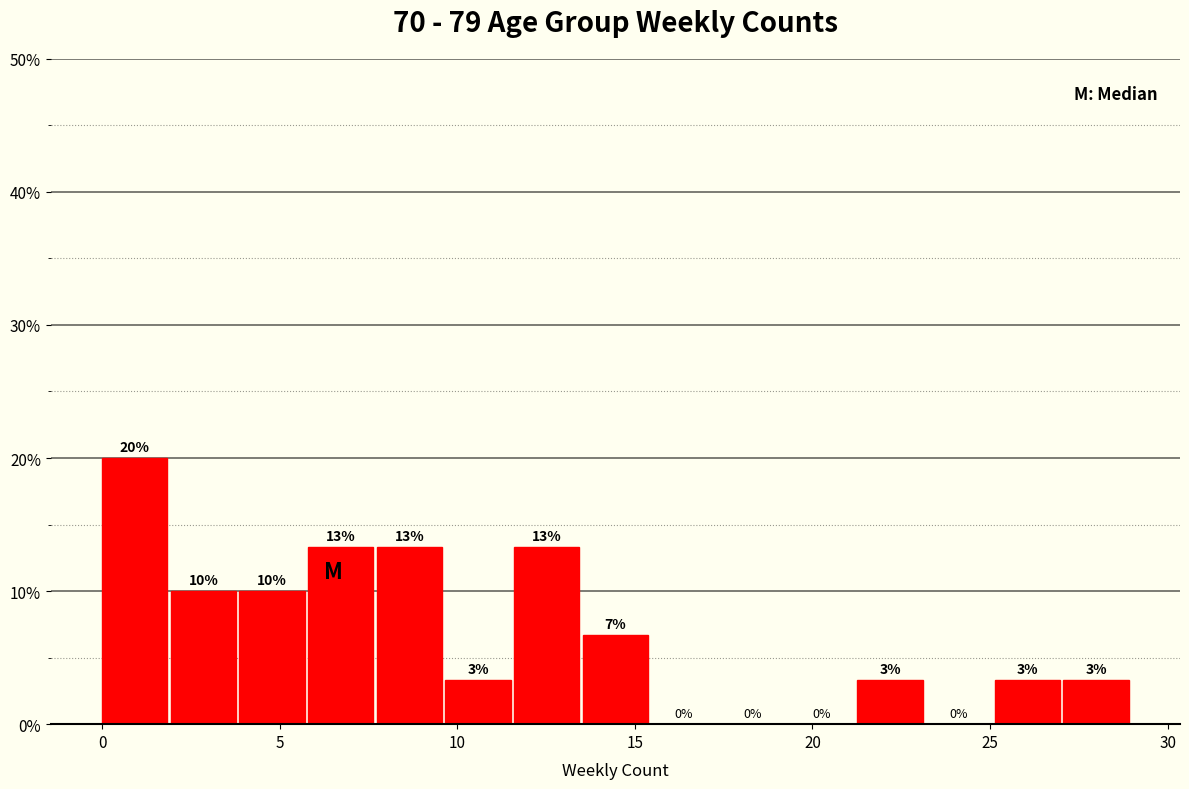

Around what value on the x-axis is the tallest bar? Give the approximate position of its centre, as read against the axis.

1.0